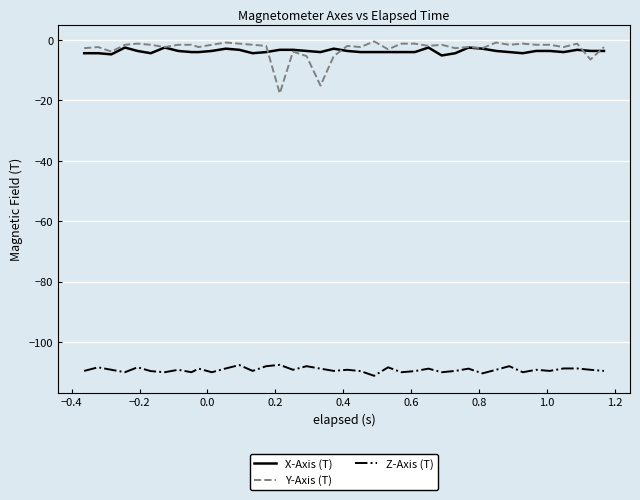

What is the minimum value for Y-Axis (T)?

-17.7